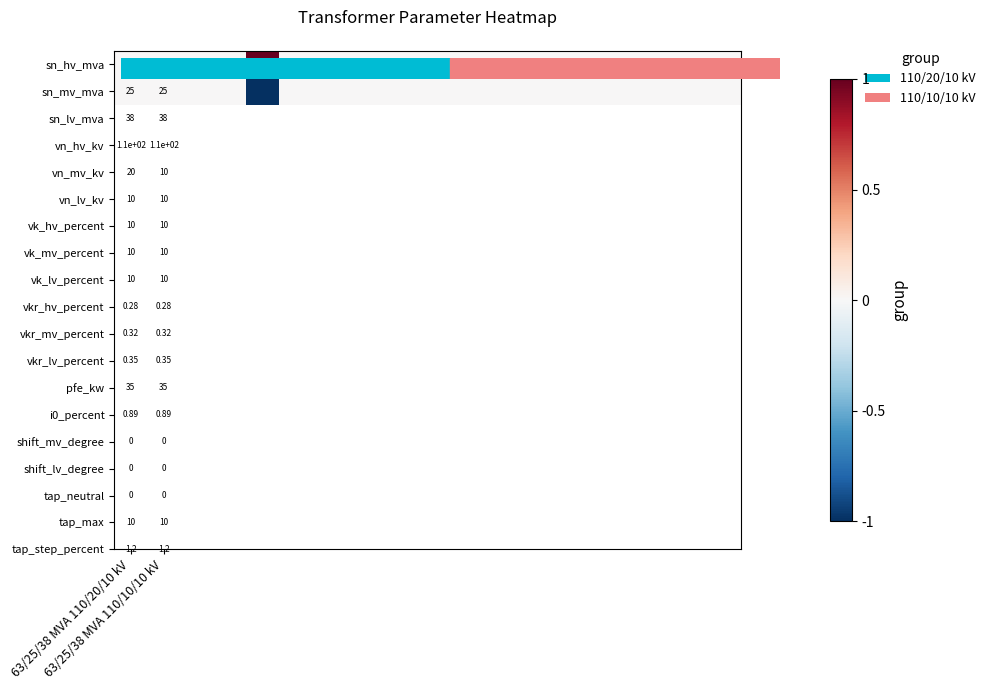

What is the smallest value displayed?

-1